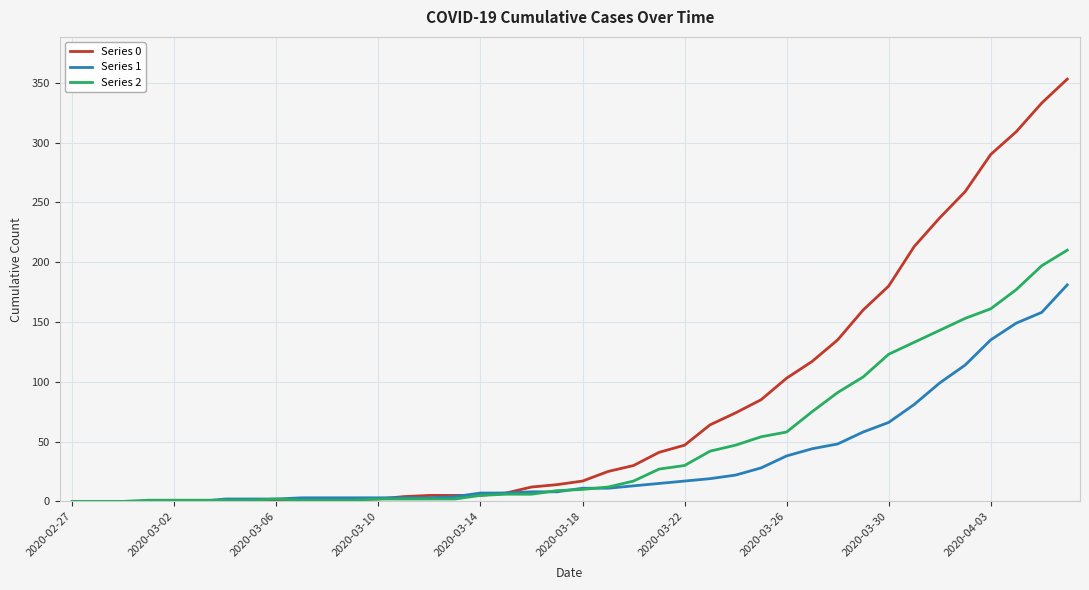

Which series has the largest range (max minus min)?

Series 0